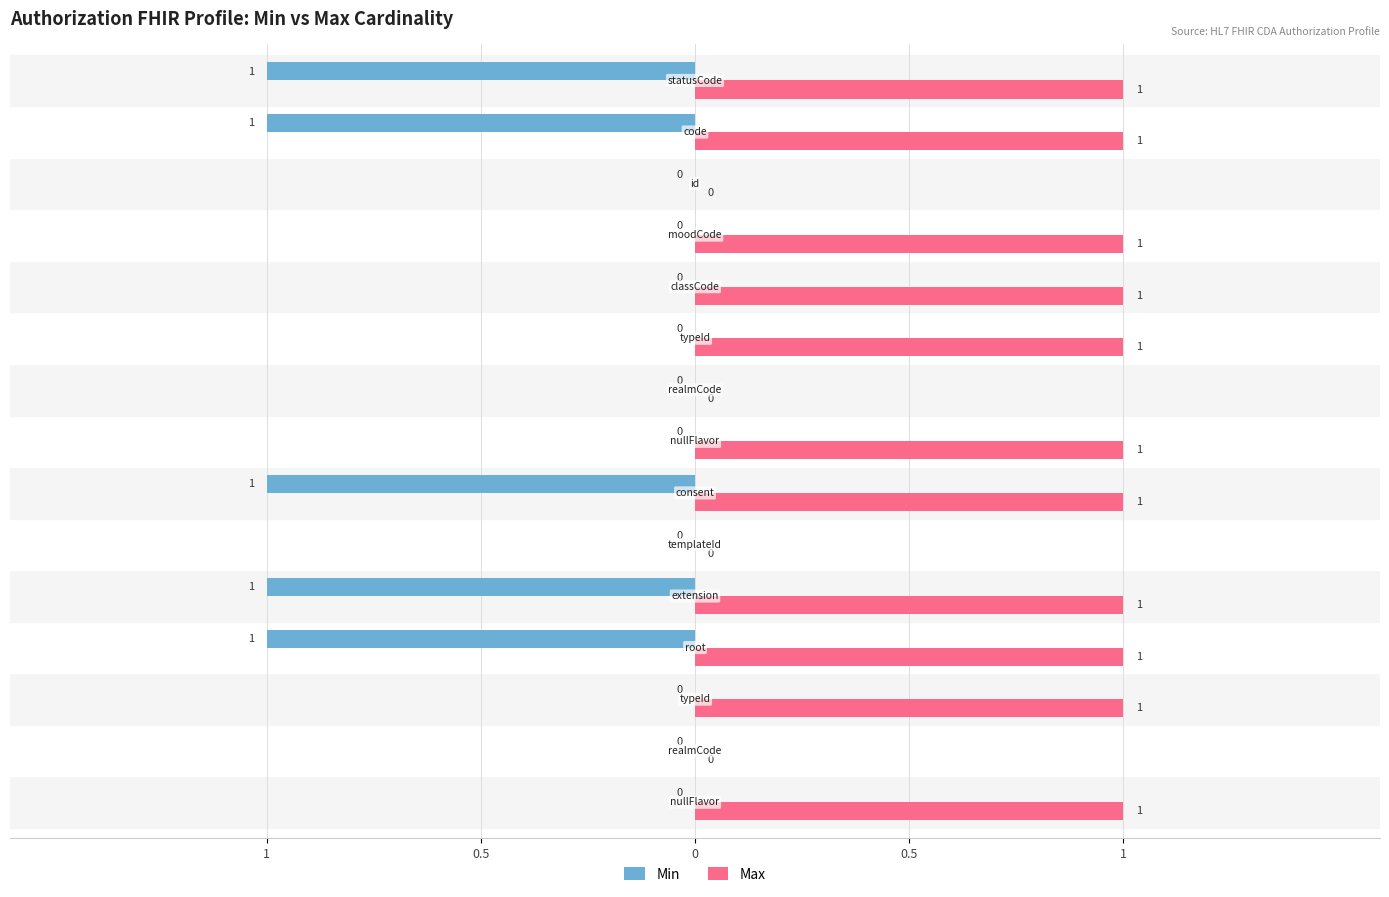

What are all the series names shown in the legend?

Min, Max